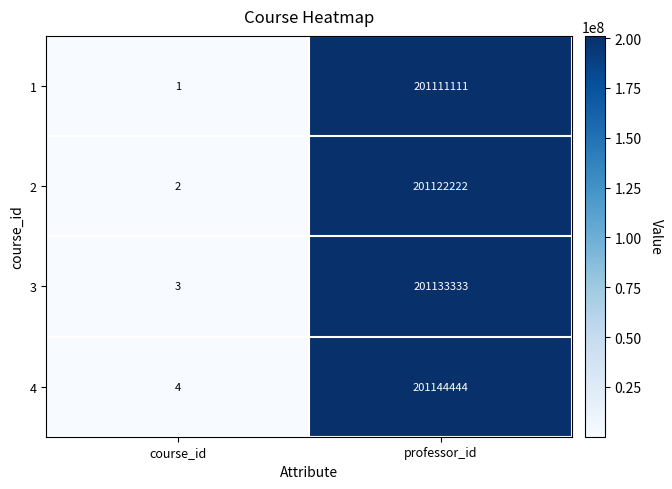

Reading right to left, transcribe all the data shown in this chart.

1: 201111111	1
2: 201122222	2
3: 201133333	3
4: 201144444	4